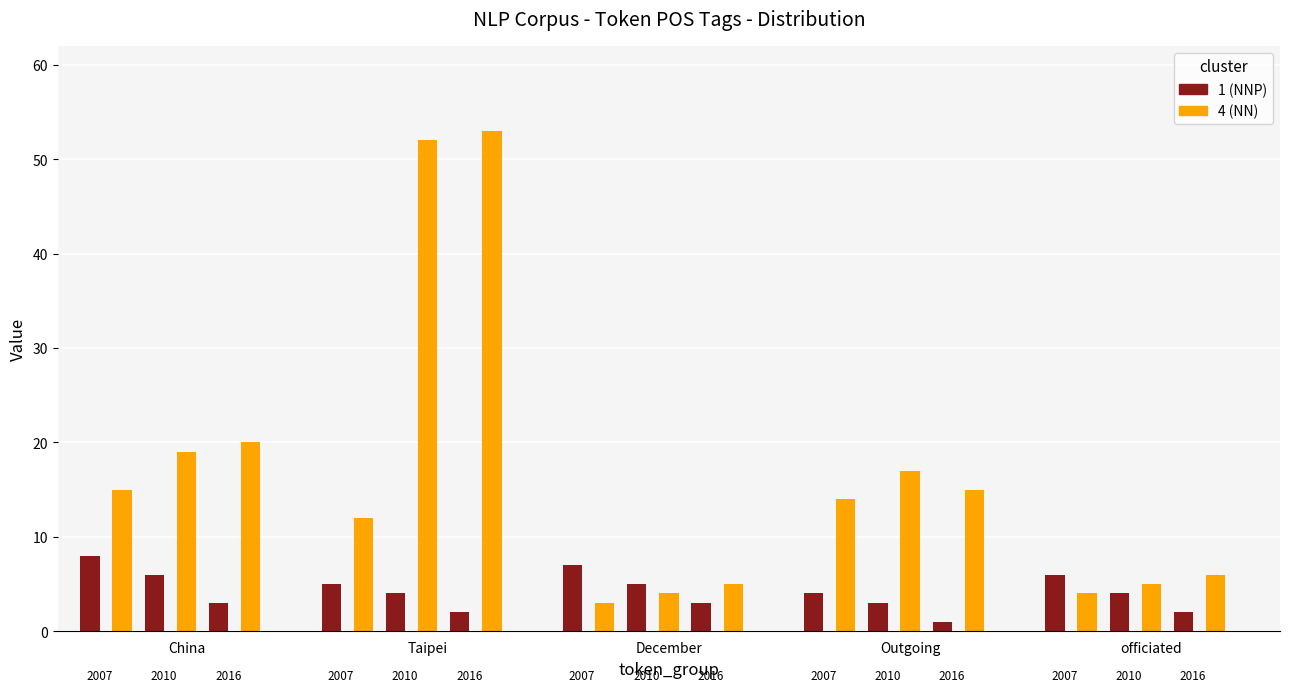

Rank the series at 4 from lowest to highest value.

NNP, NN